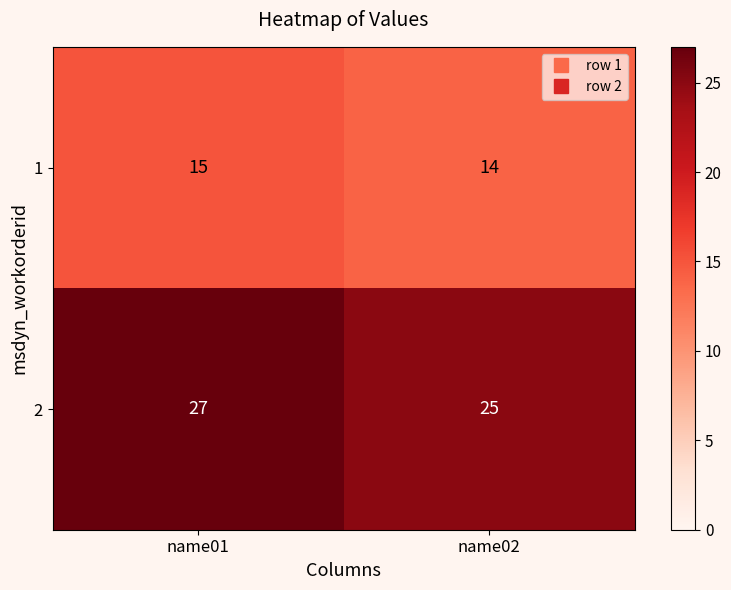

True or false: 2 has a value of 27 at name01.

True